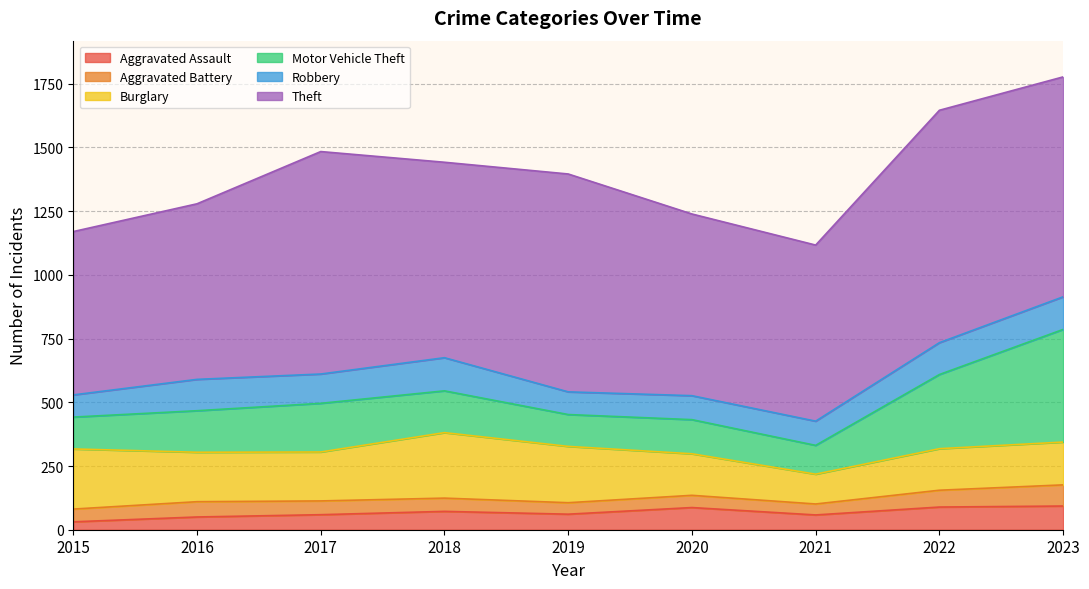

The Burglary series shows 192 at 2017. True or false?

True